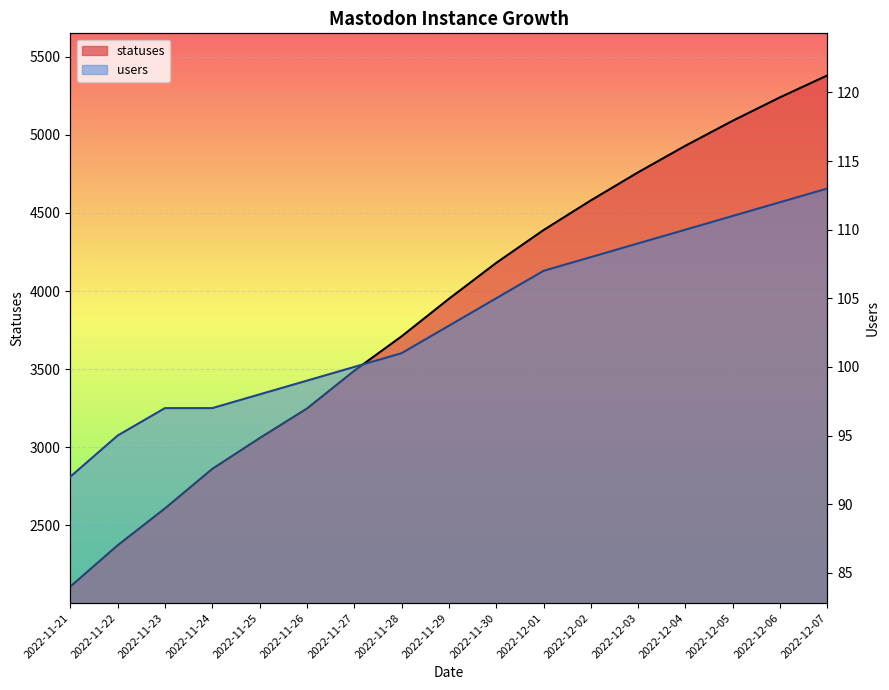

At which label does statuses first exceed 3950?

2022-11-30